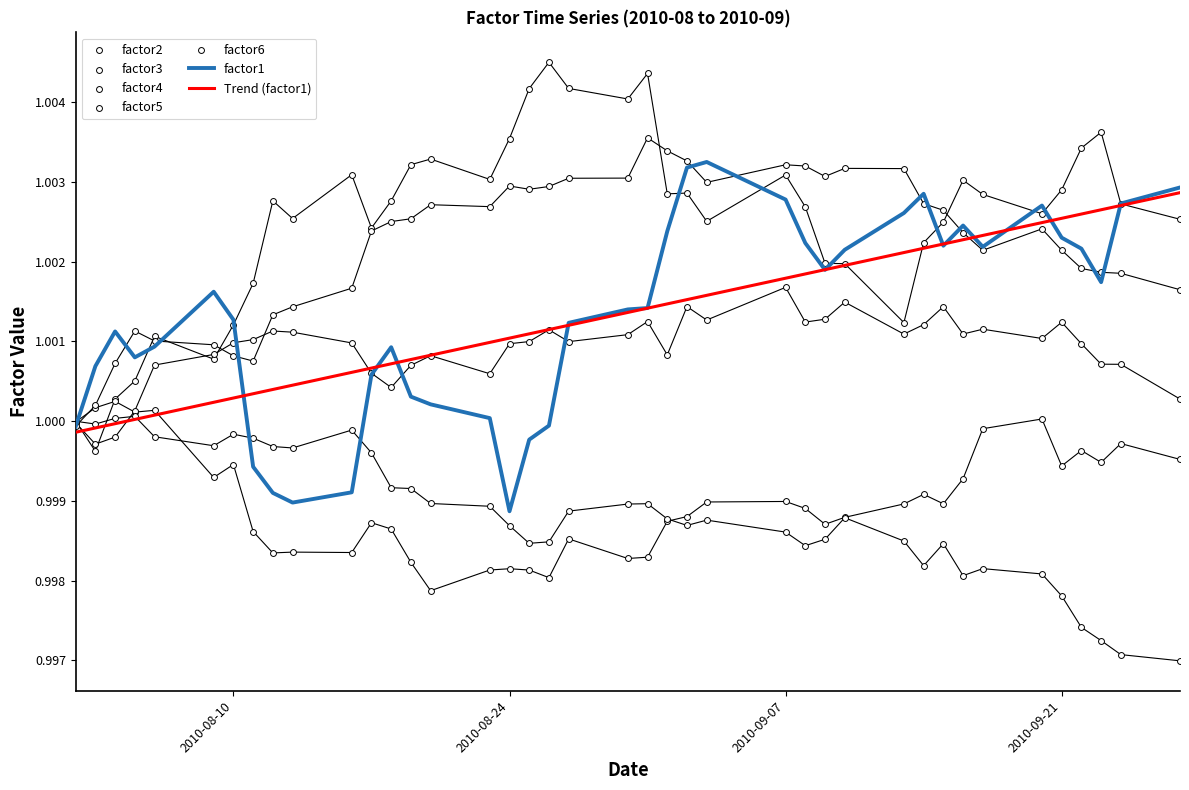

At how many categories does at least one series exceed 0?

40